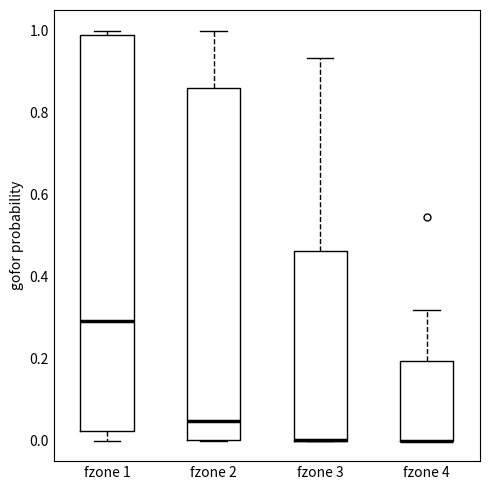

Where is the upper edge of the box for fzone 4 on the y-axis? The values are not printed on the chart, so give them approximately, as read against the axis.

0.20